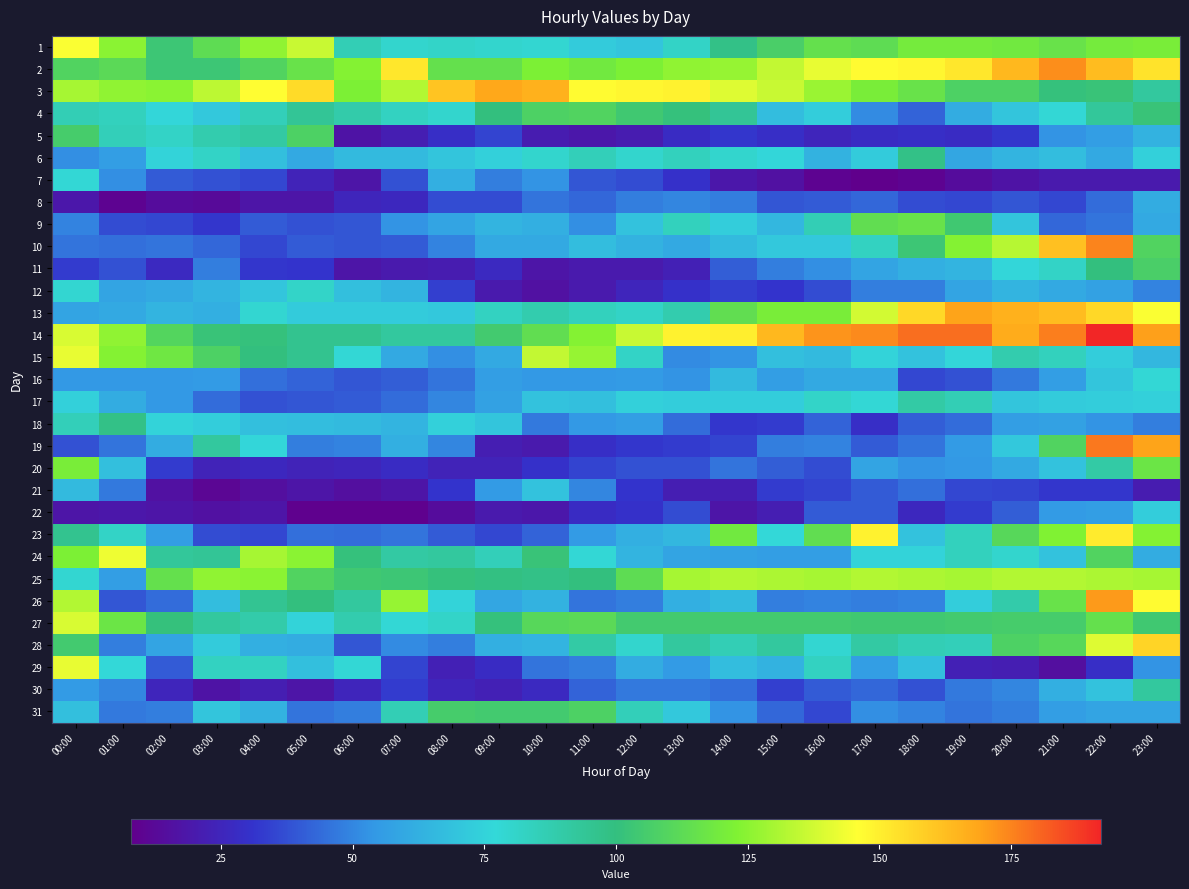

What is the total value across all series at 13:00?

2120